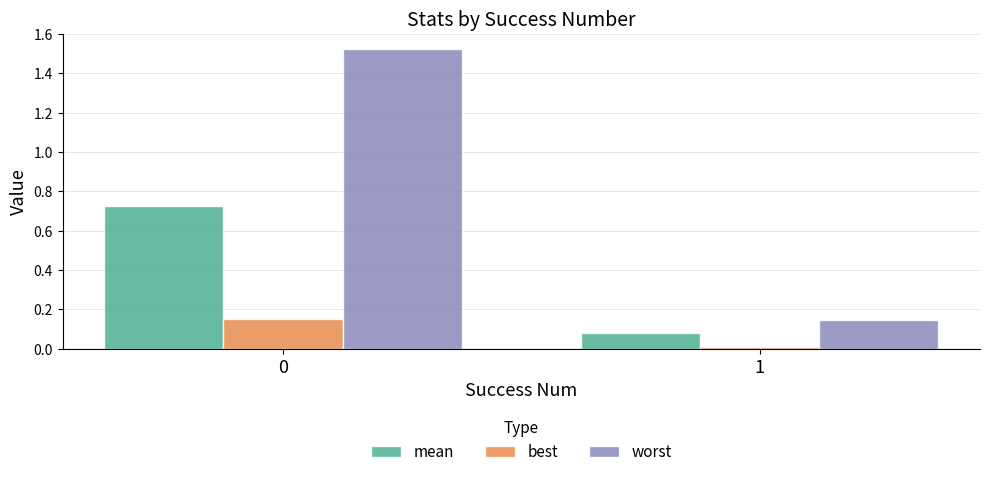

What is the sum of all mean values?

0.8